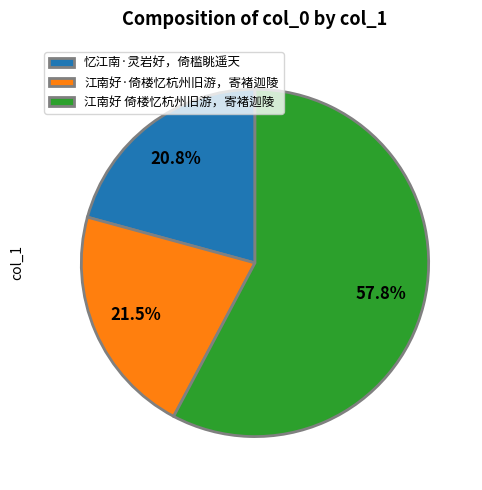

The 江南好·倚楼忆杭州旧游，寄褚迦陵 slice represents 36% of the pie. True or false?

False